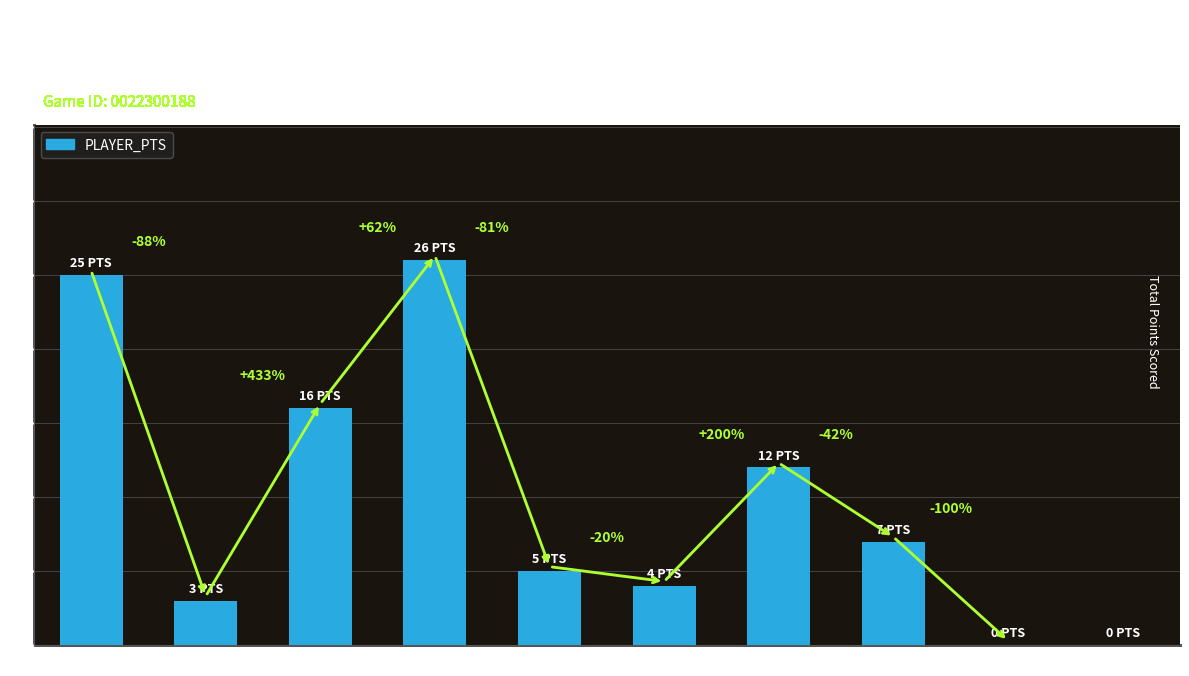

True or false: the data shows 13 at Randle.

False